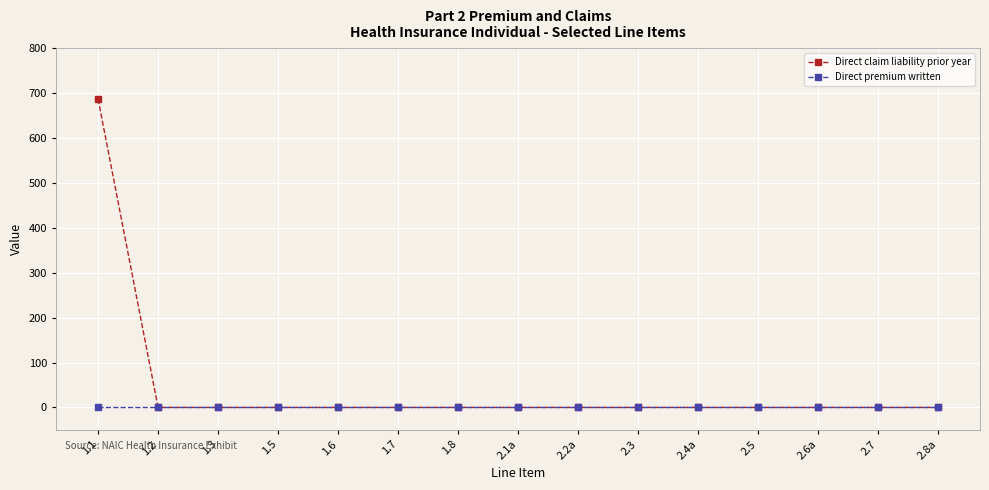

Rank the series by their average value, from lowest to highest.

Direct premium written, Direct claim liability prior year